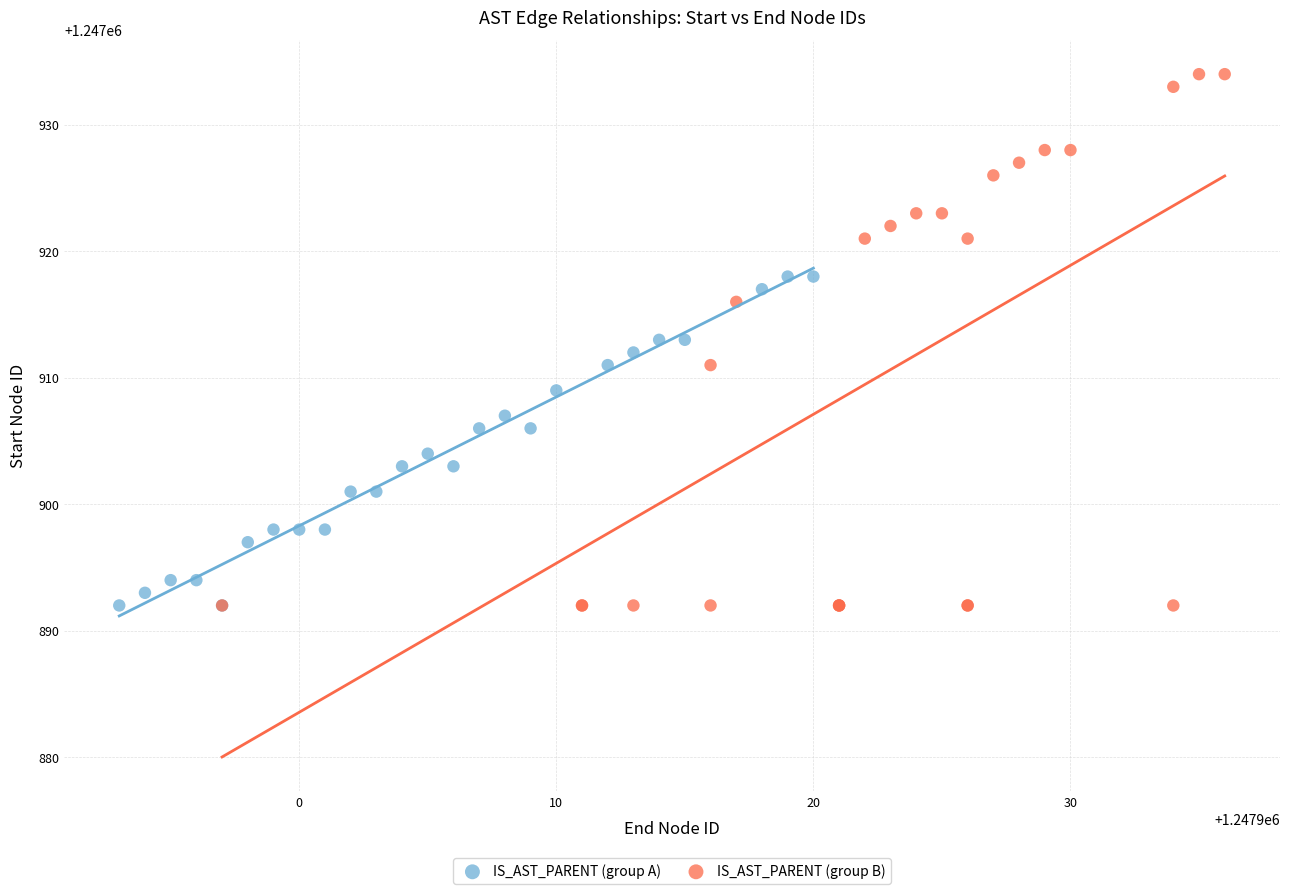

Which series contains the highest Y value?

IS_AST_PARENT (group B)